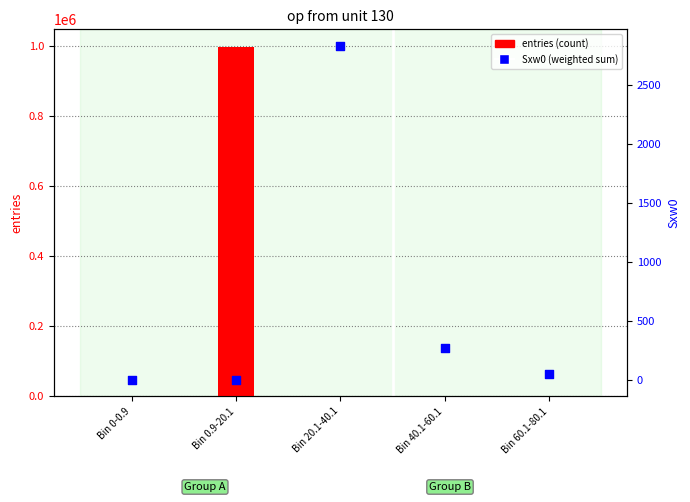

What are all the series names shown in the legend?

entries, Sxw0